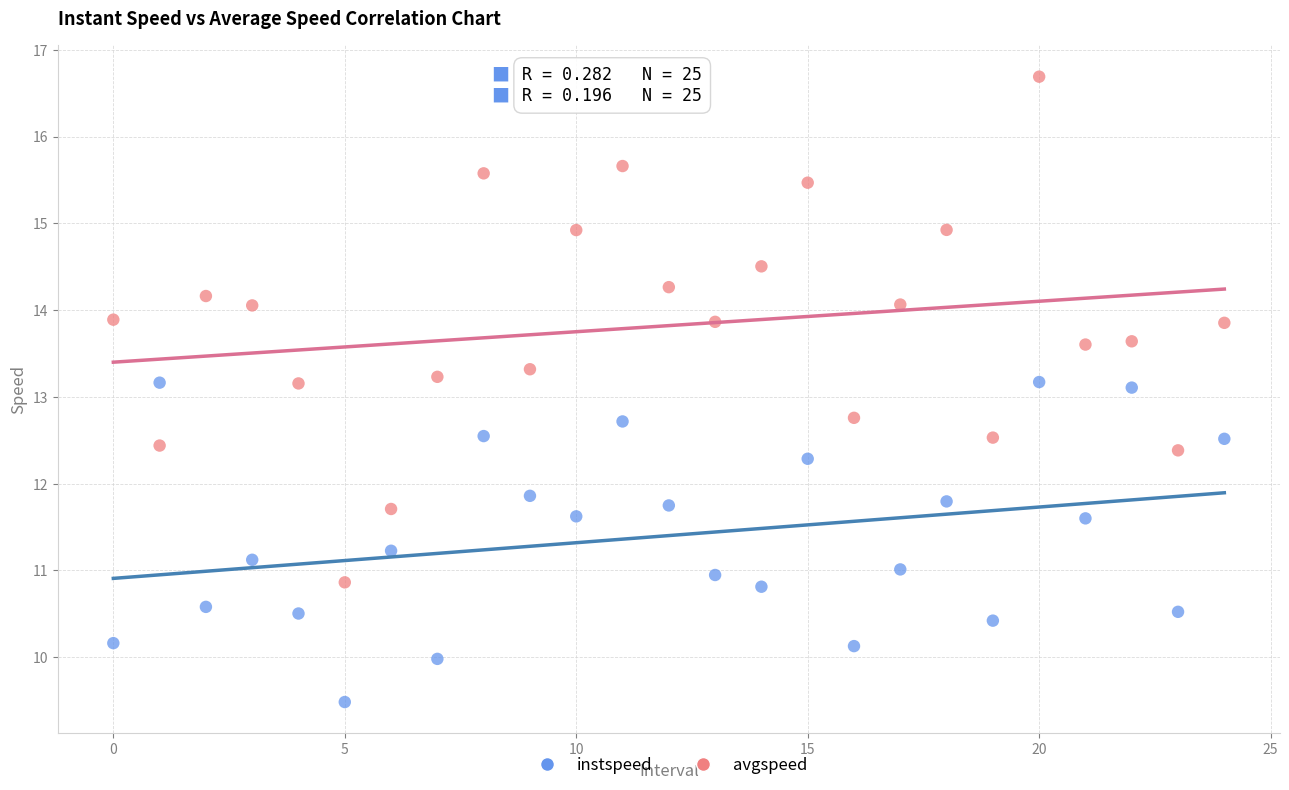

What are all the series names shown in the legend?

instspeed, avgspeed